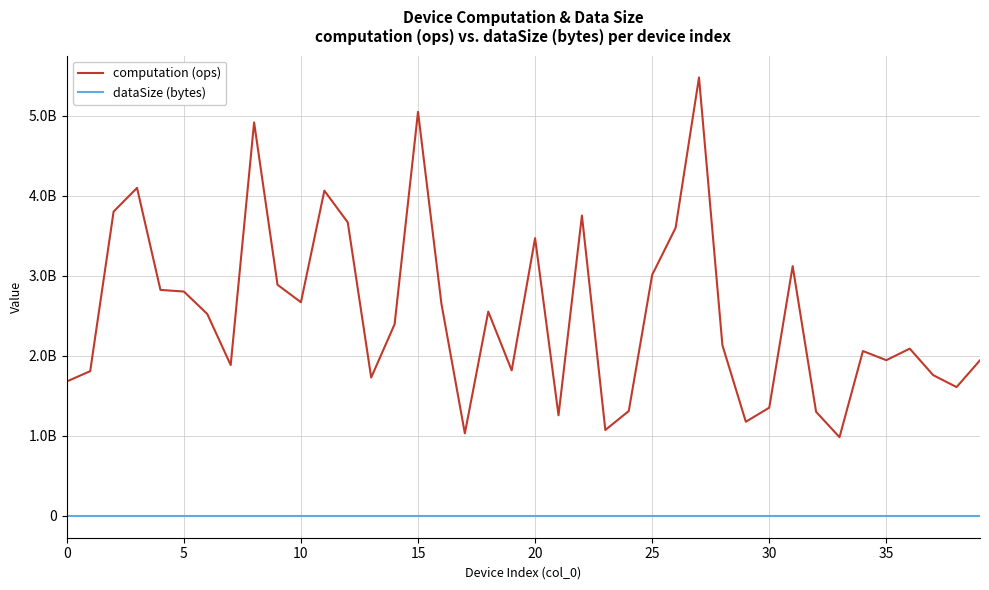

What are all the series names shown in the legend?

computation (ops), dataSize (bytes)